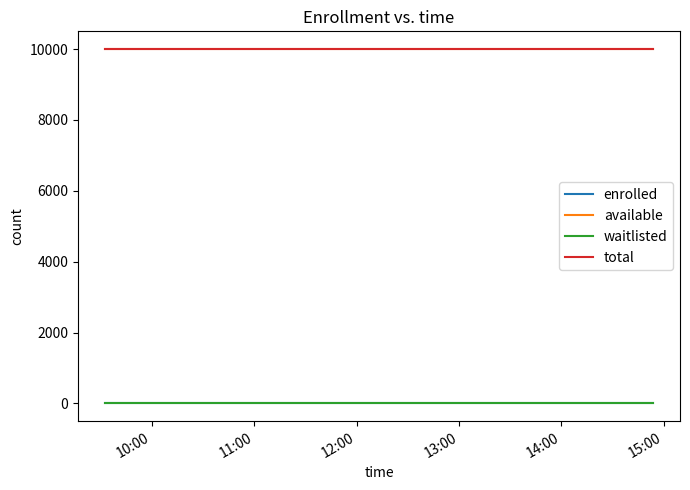

Does the chart display data point markers on the line(s)?

No